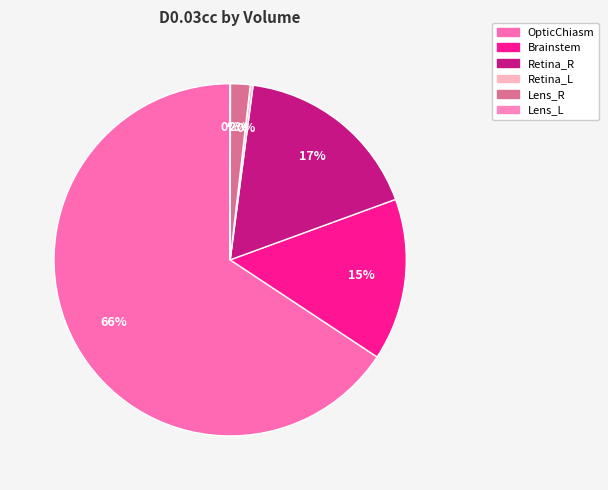

Do Brainstem and Retina_R together represent more than half of the pie?

No